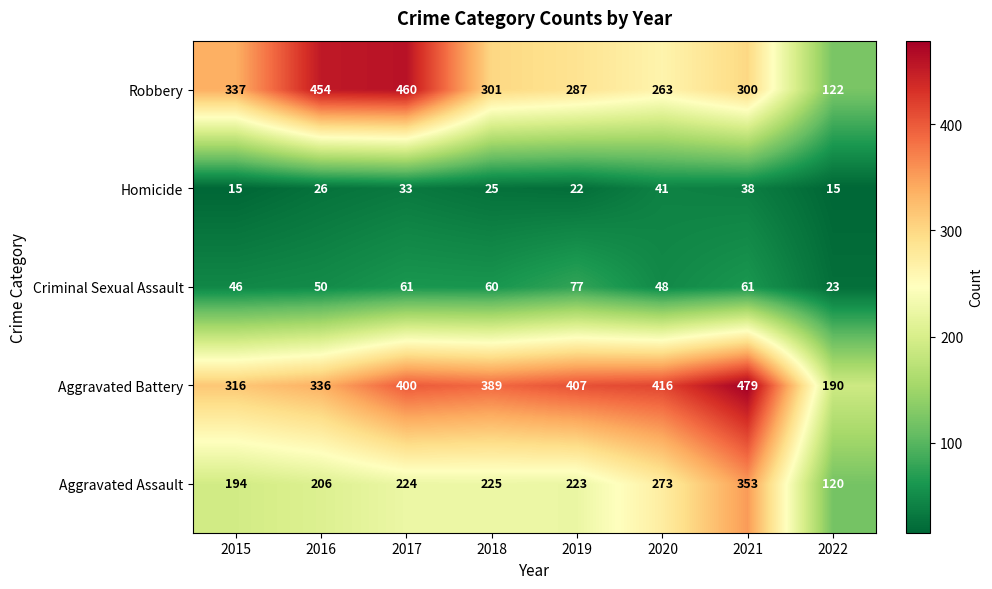

Which series changed the most between 2018 and 2020?

Aggravated Assault